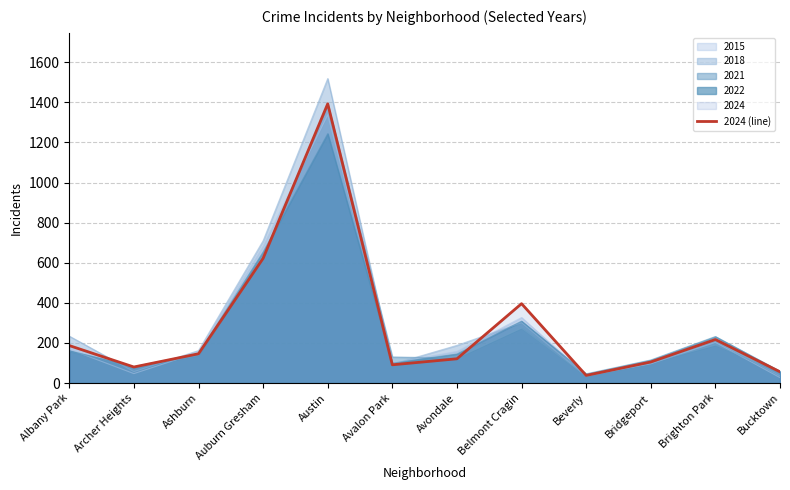

What is the value of the 4th point from the left?

622